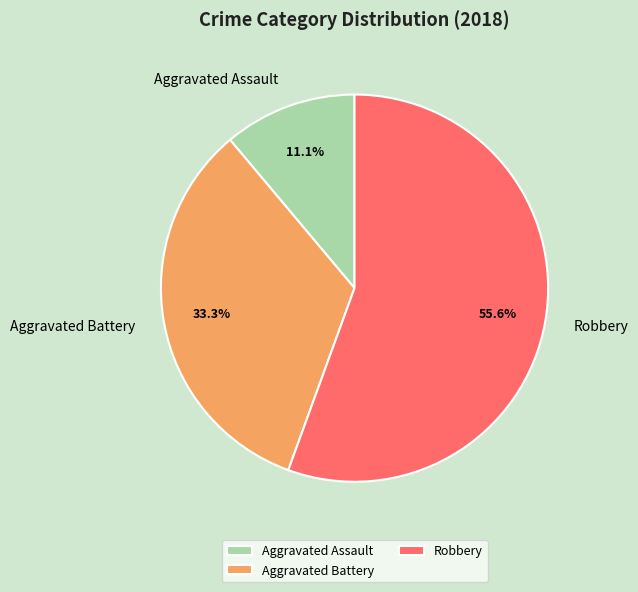

Is Robbery the majority of the pie?

Yes